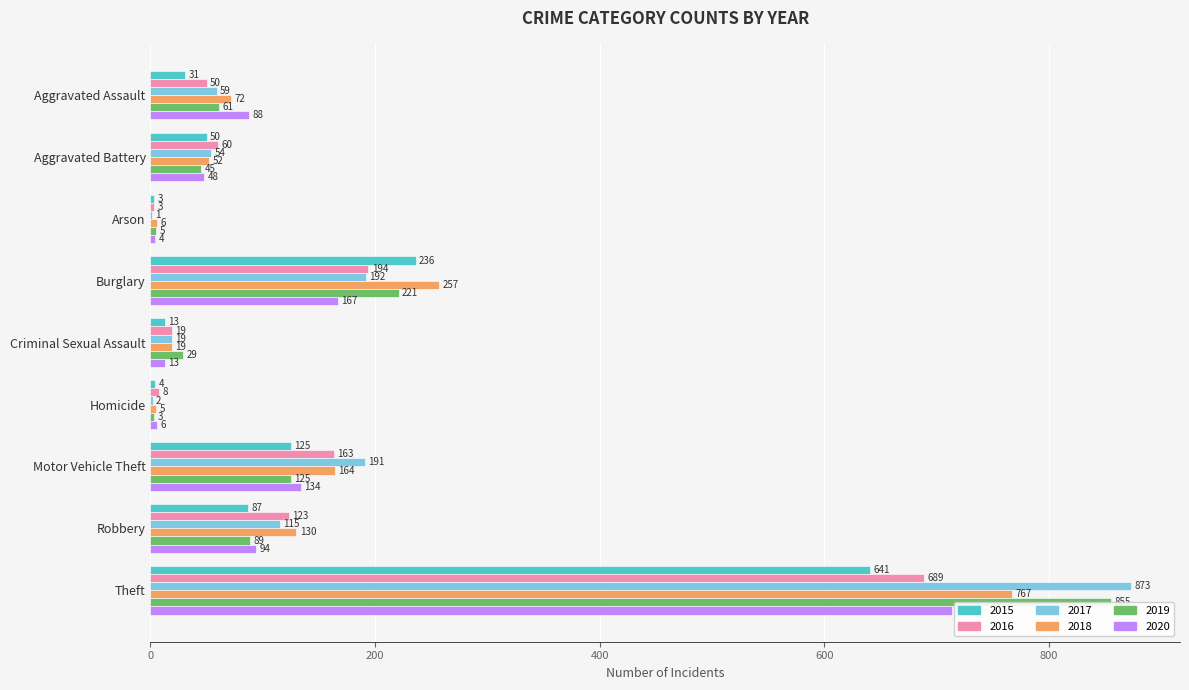

Is it true that 2017 equals 170 at Robbery?

False